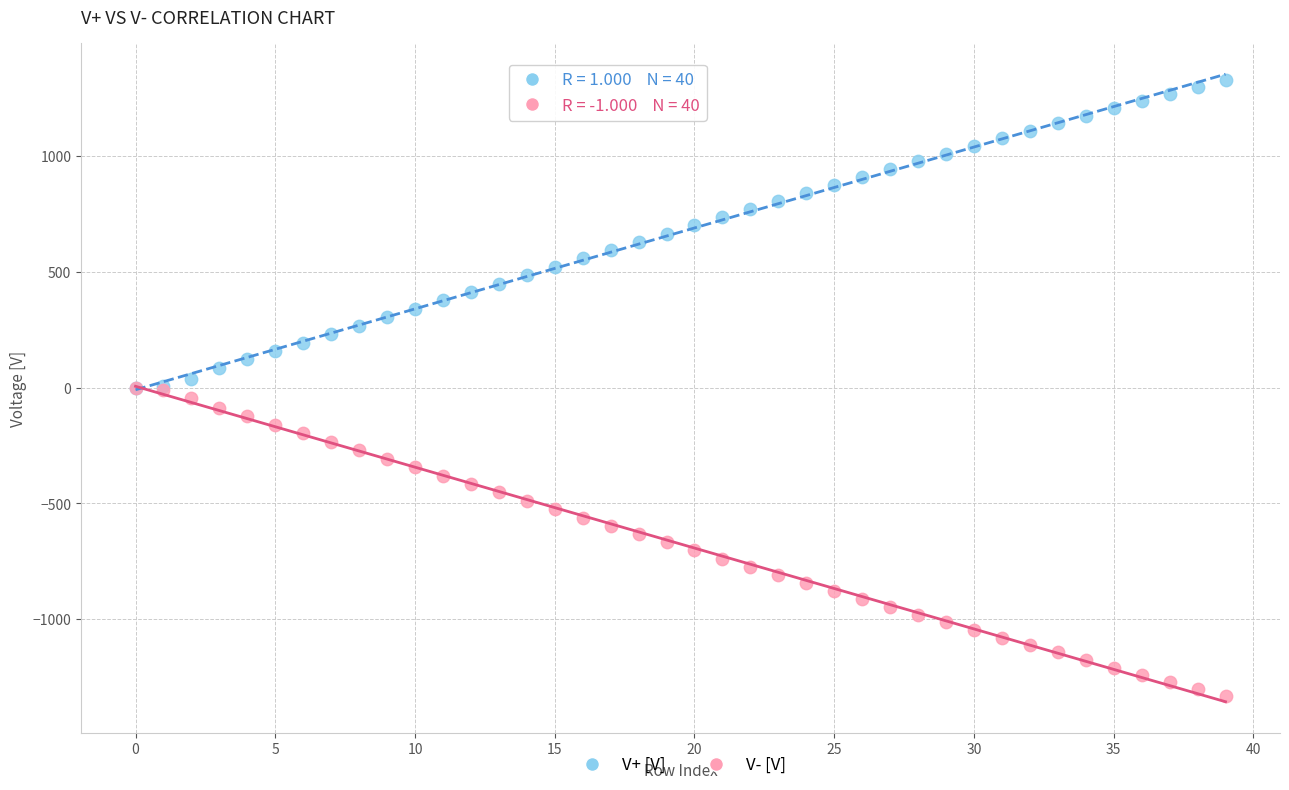

Which series contains the highest Y value?

V+ [V]